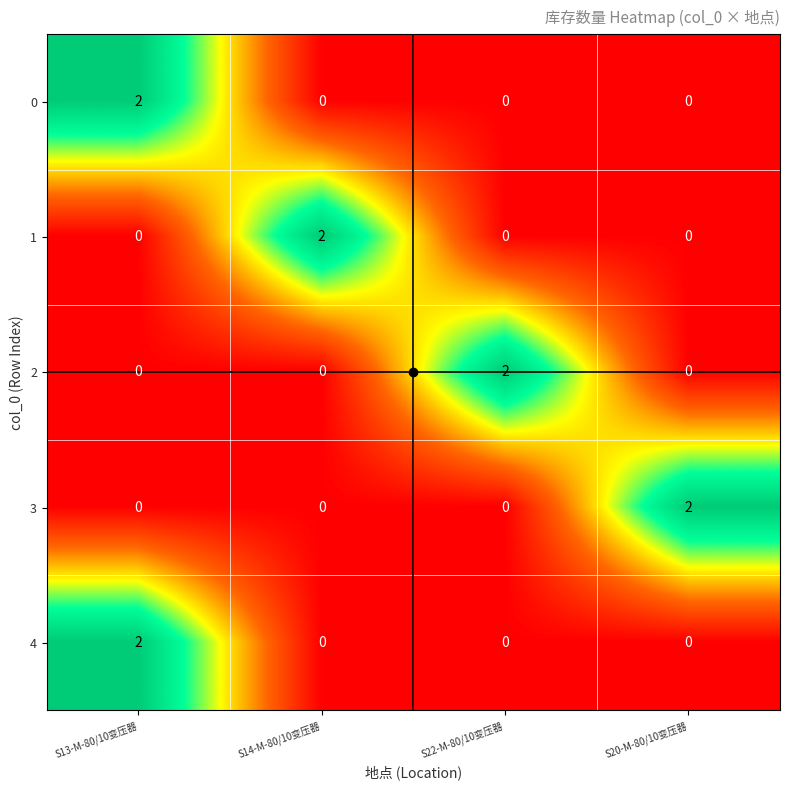

At how many categories does at least one series exceed 1?

4